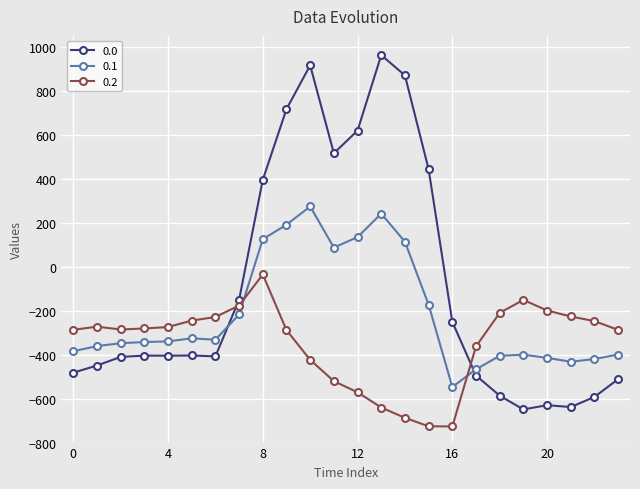

How many distinct data groups are displayed?

3